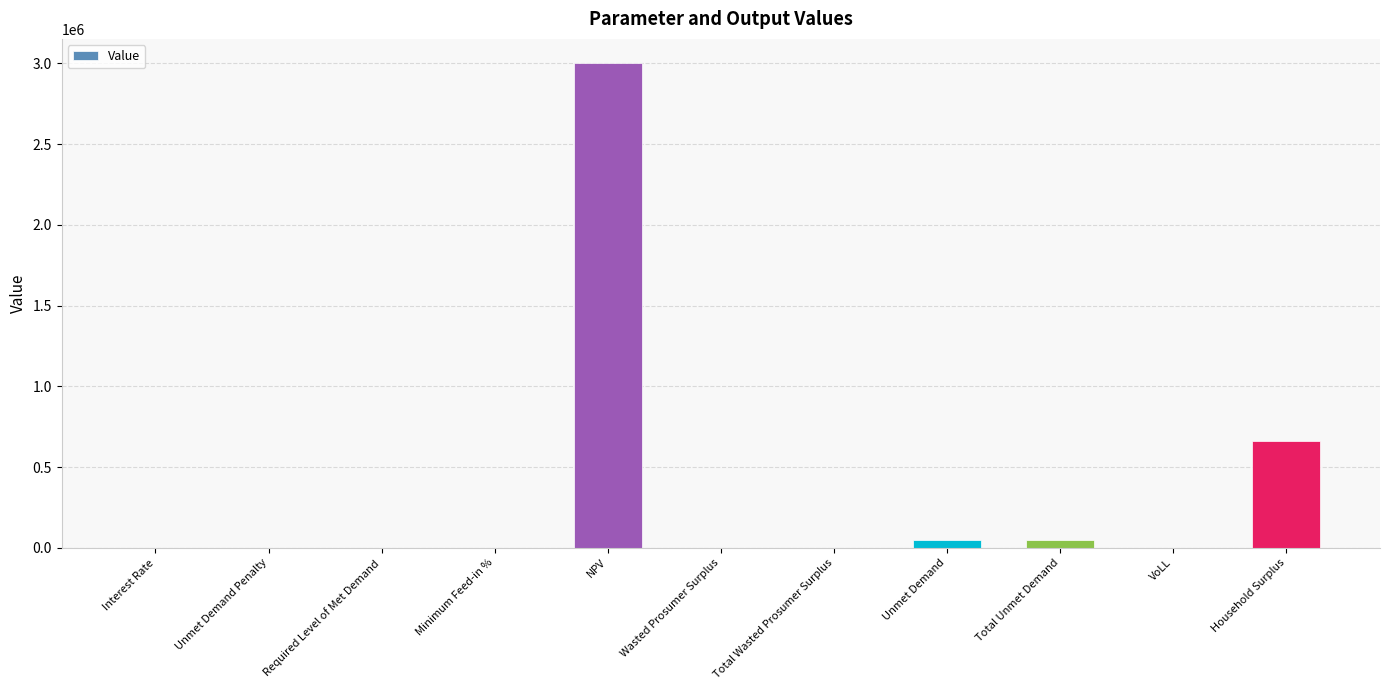

What is the average value?

341348.2